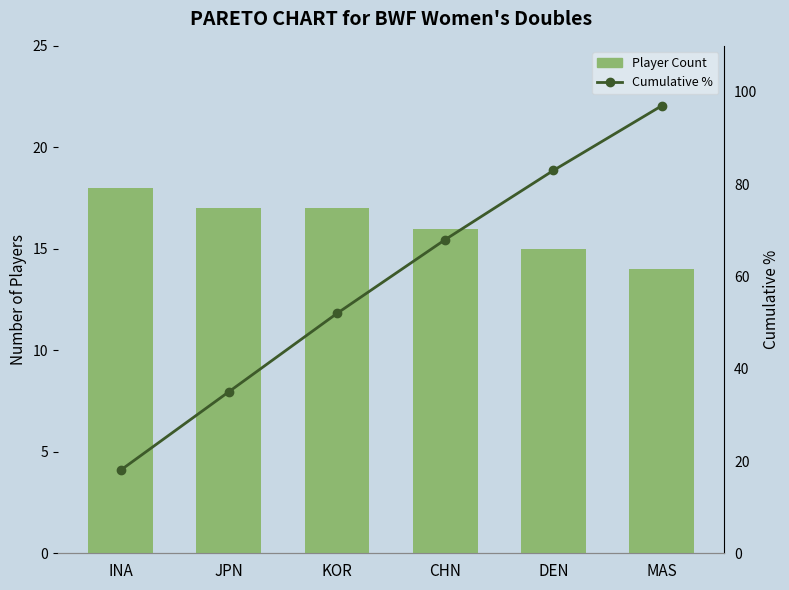

Are the bars grouped side by side (vs. stacked)?

Yes